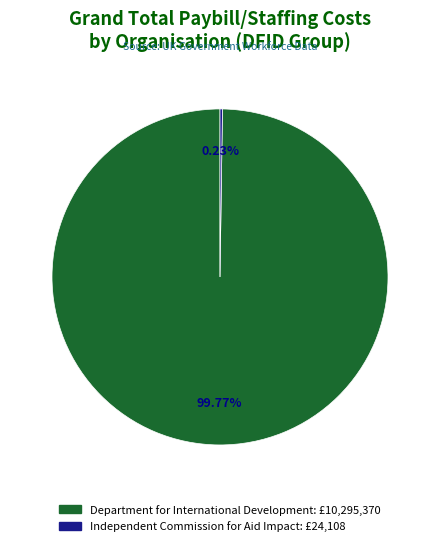

Does any single category account for the majority?

Yes